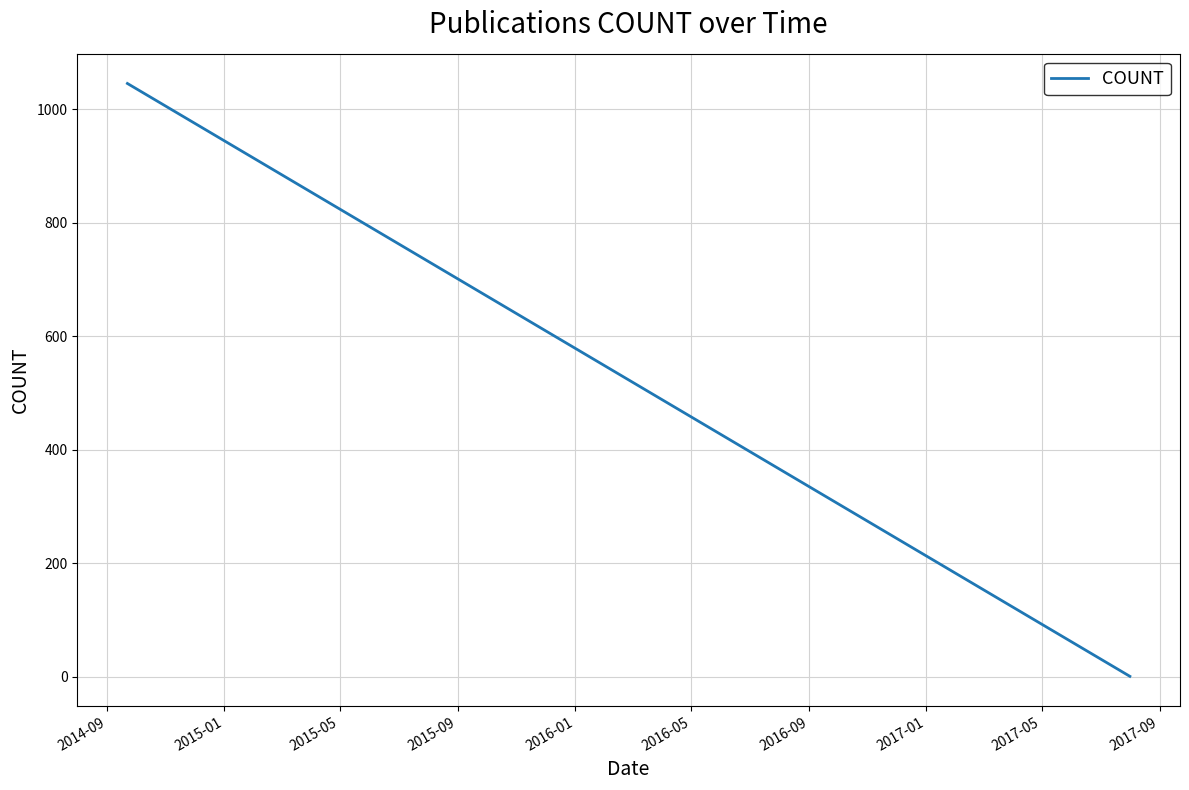

What is the difference between the maximum and minimum values?

1044